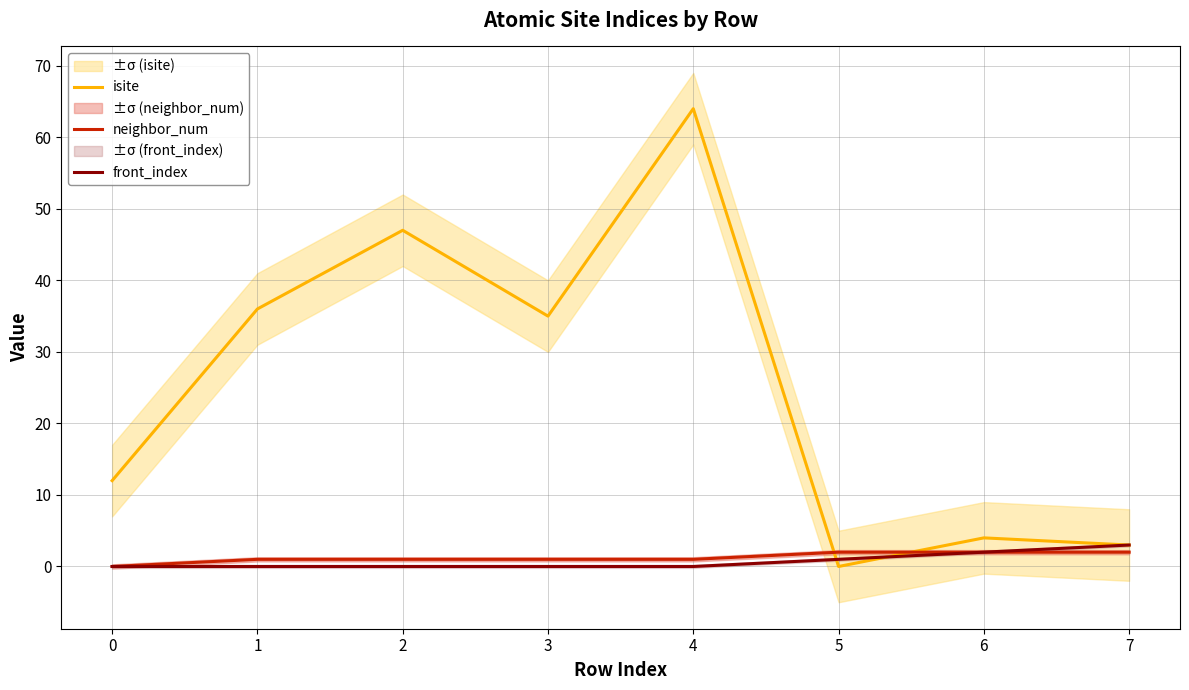

Which series has the largest total across all categories?

isite